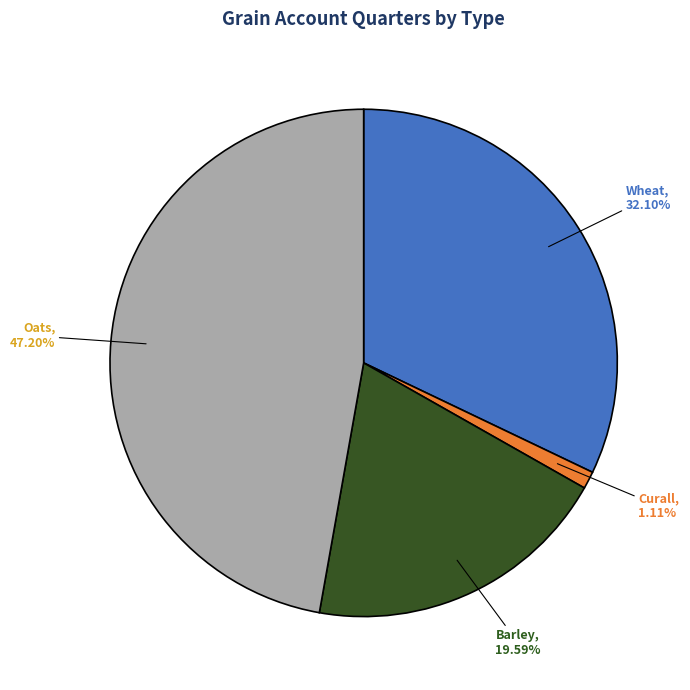

Is there any slice that represents more than half of the pie?

No